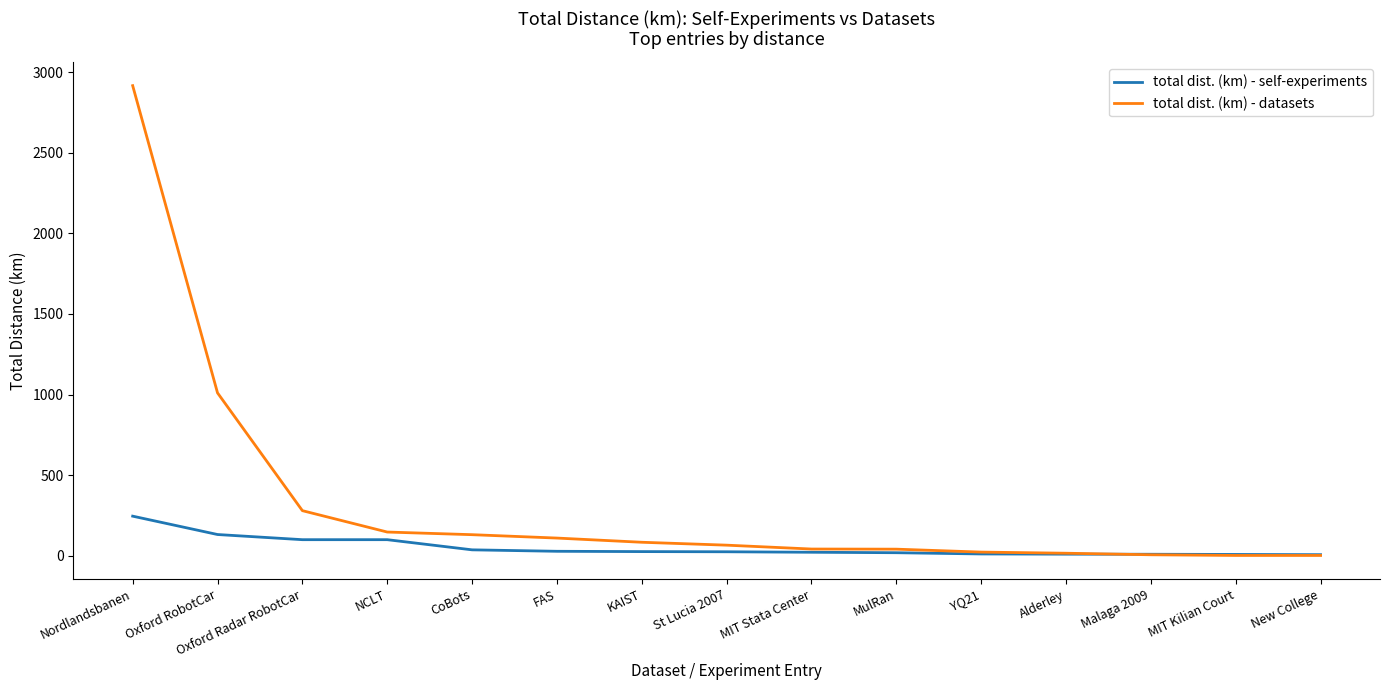

What is the spread (max minus min) of values at New College?

4.8